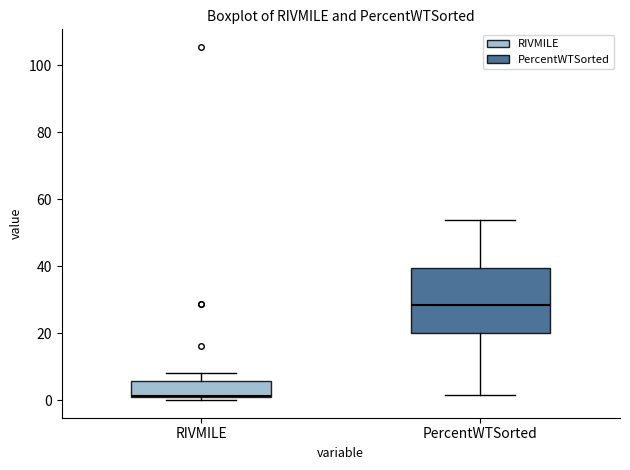

Comparing the boxes themselves (not the whiskers), which one is the tallest?

PercentWTSorted